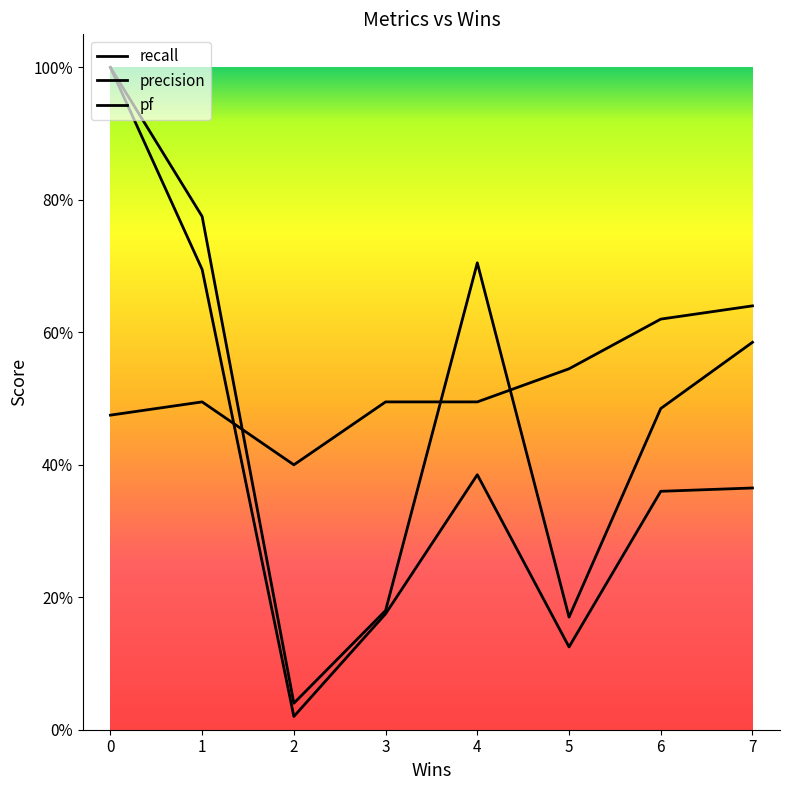

What is the difference between the second highest and minimum values in the precision series?

0.2